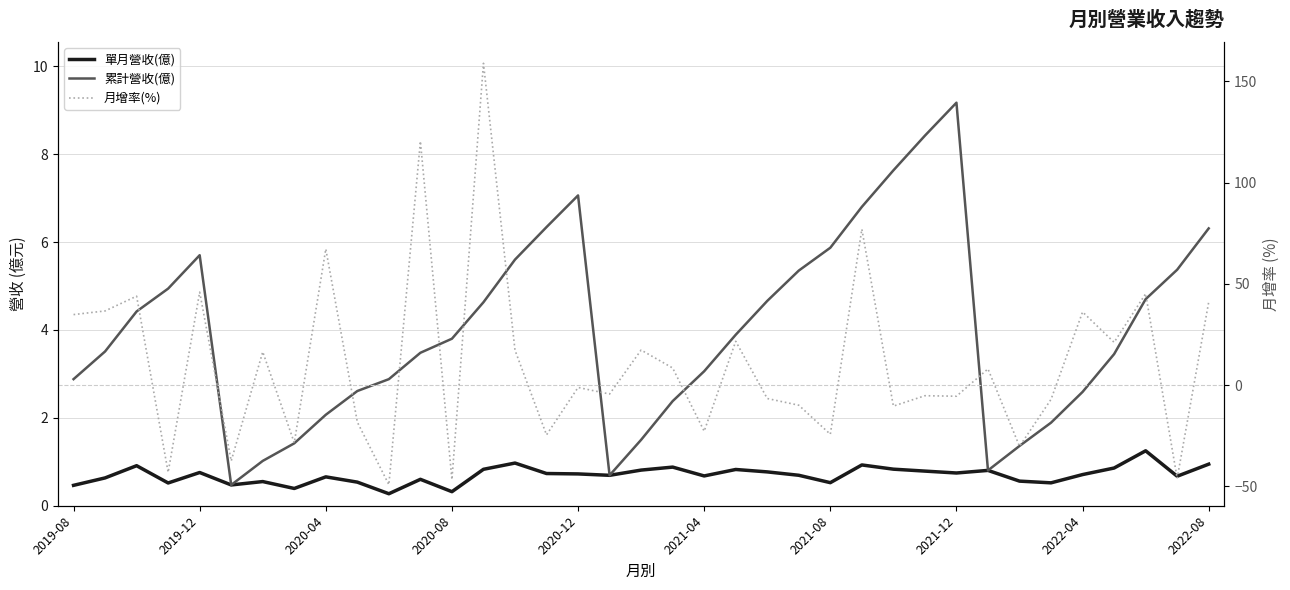

What is the difference between the maximum and minimum values in the 單月營收(億) series?

1.0